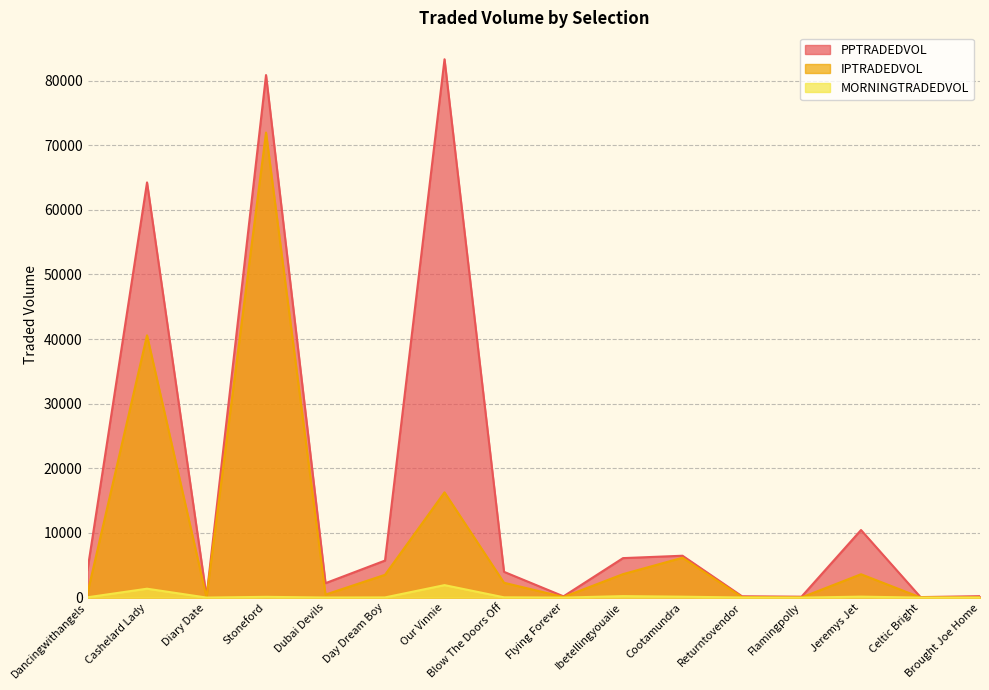

Is the value of IPTRADEDVOL at Diary Date greater than the value of MORNINGTRADEDVOL at Diary Date?

Yes